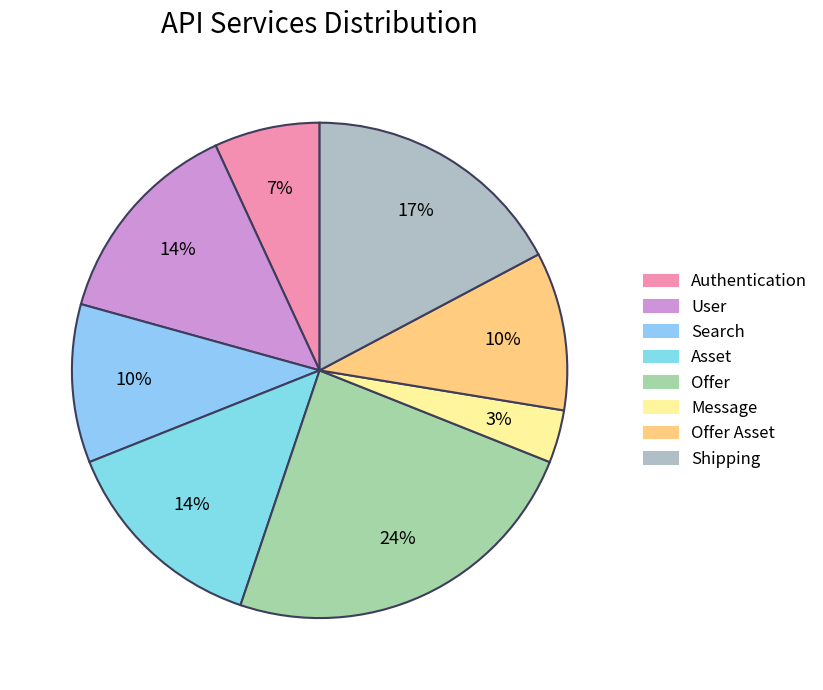

Count the number of slices in the pie.

8